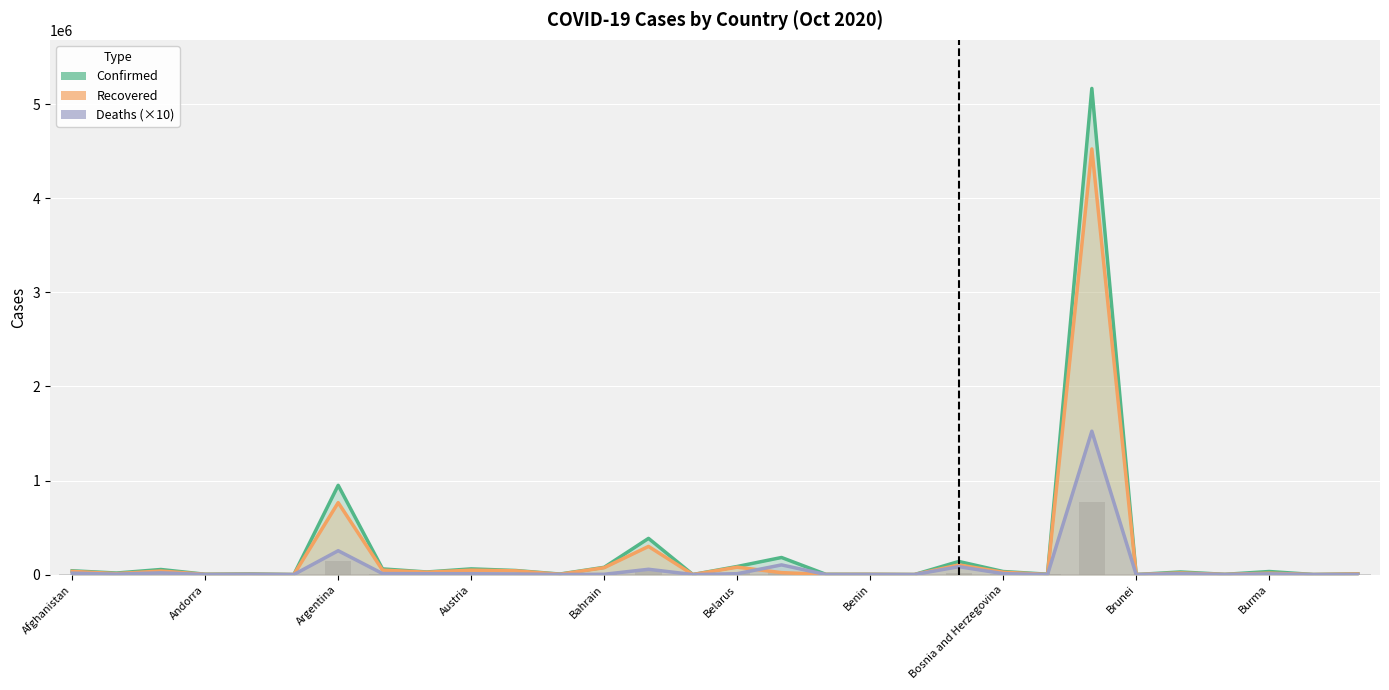

What is the label of the 19th bar from the right?

11